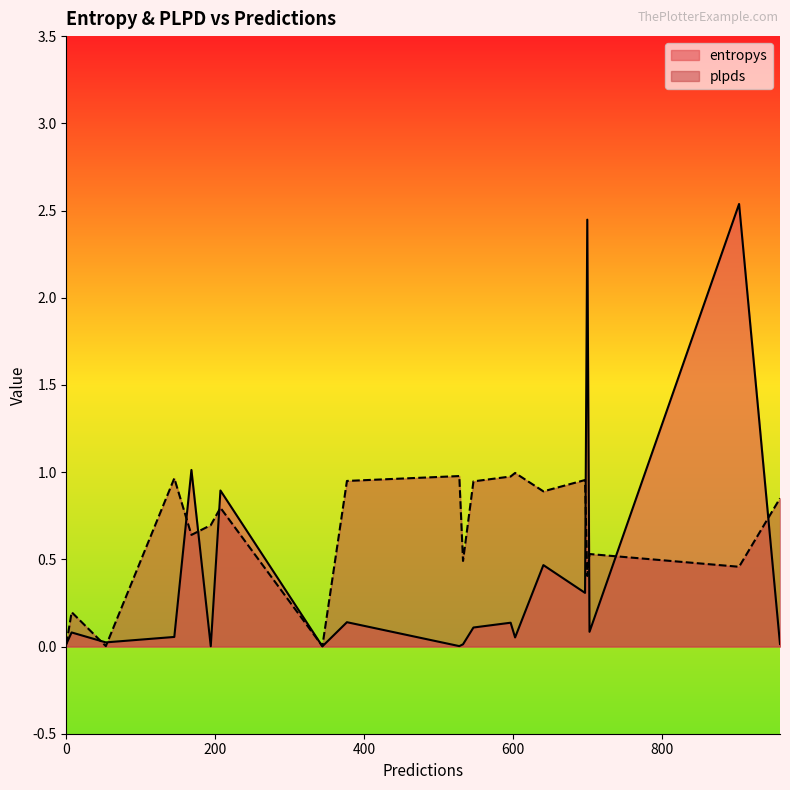

Rank the categories by plpds value from lowest to highest.

53, 344, 0, 7, 700, 904, 533, 703, 168, 194, 207, 959, 641, 547, 377, 697, 145, 597, 528, 603